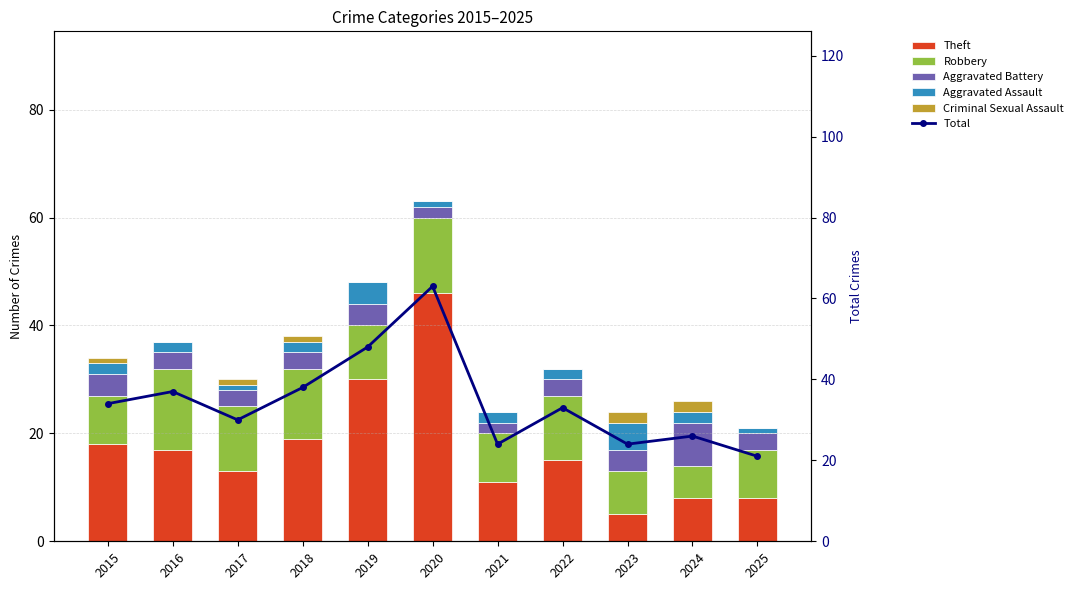

How many data points in Aggravated Battery are less than 3?

2